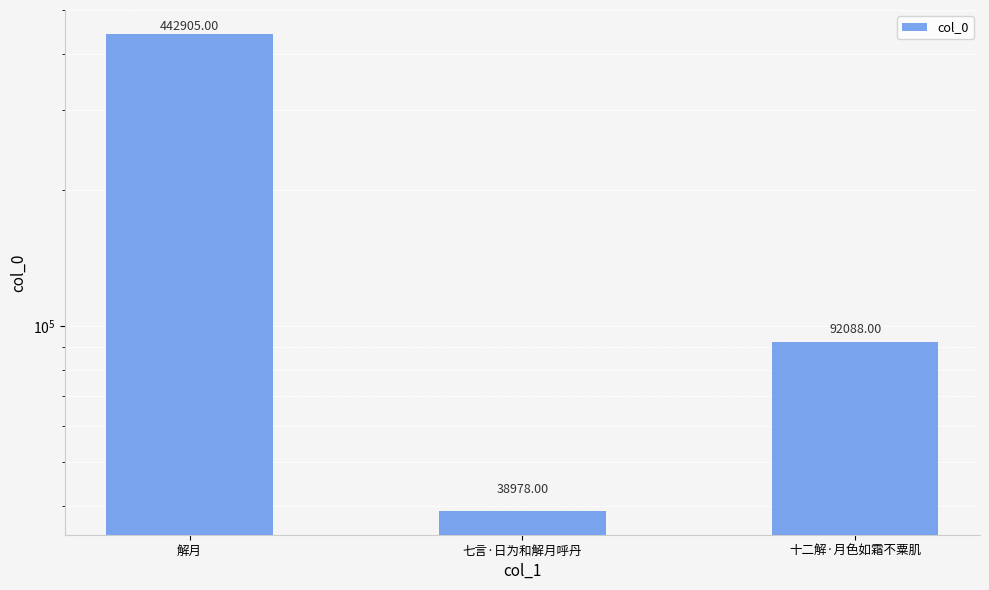

What is the ratio of the value at 解月 to the value at 十二解·月色如霜不粟肌?

4.8